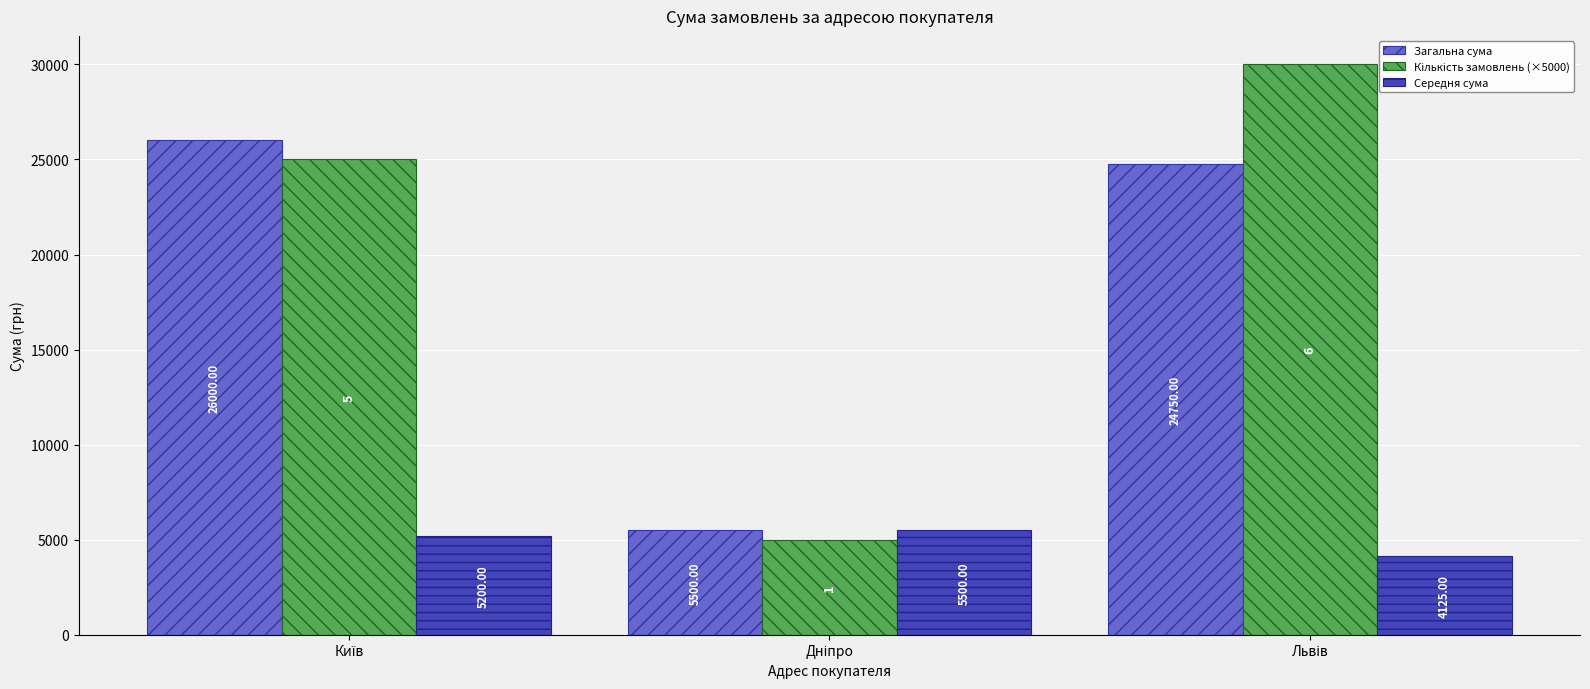

What is the sum of all Загальна сума values?

56250